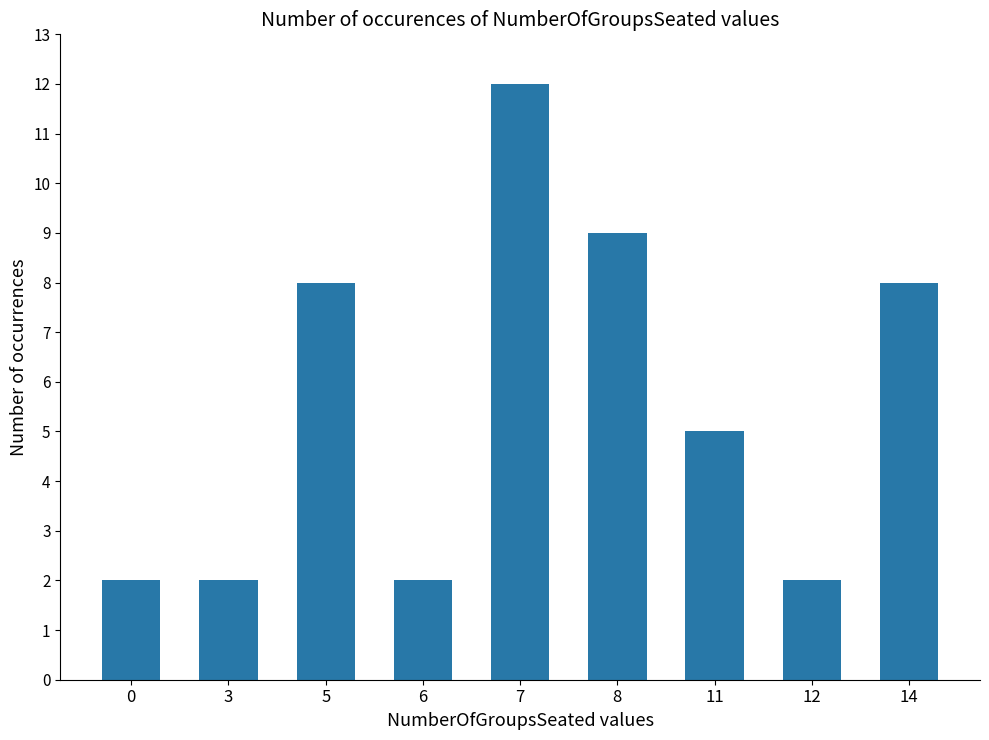

What is the approximate value at 5, to the nearest 5?

10